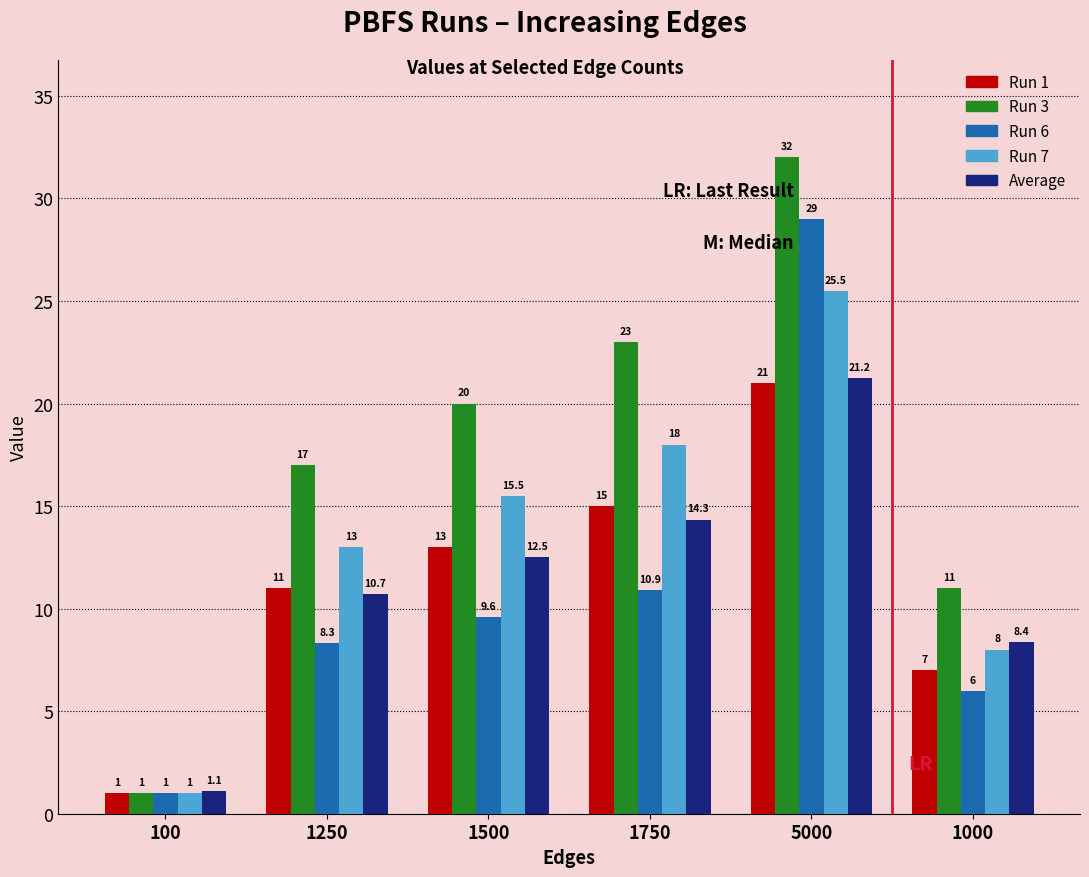

What is the sum of the Run 3 values at 5000 and 1000?

43.0